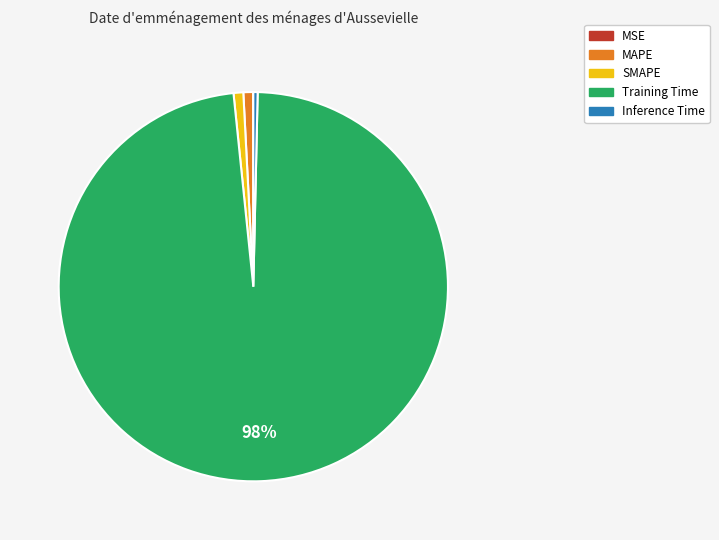

Which category accounts for the majority?

Training Time